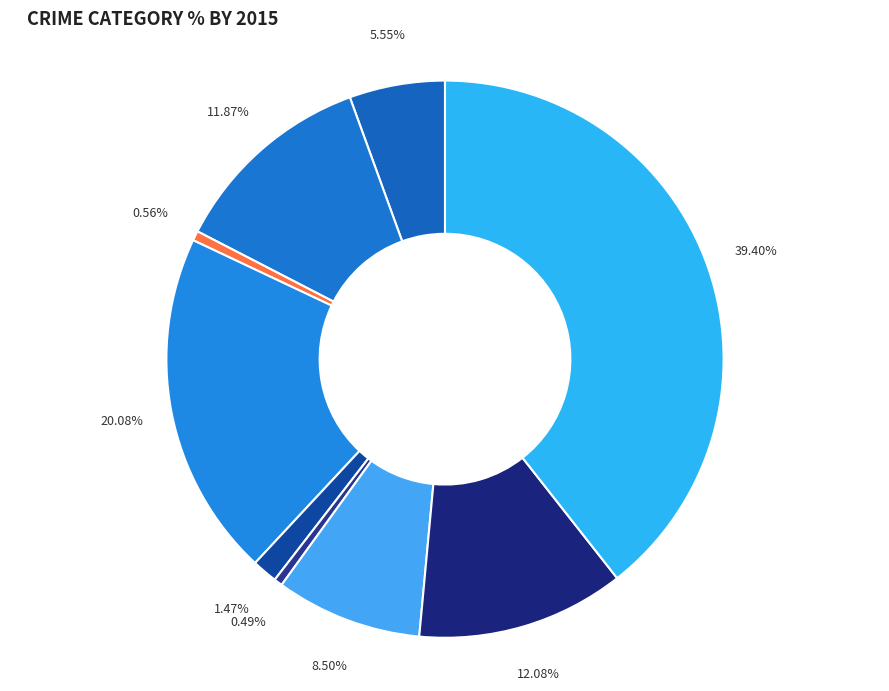

How many segments does this pie chart have?

9